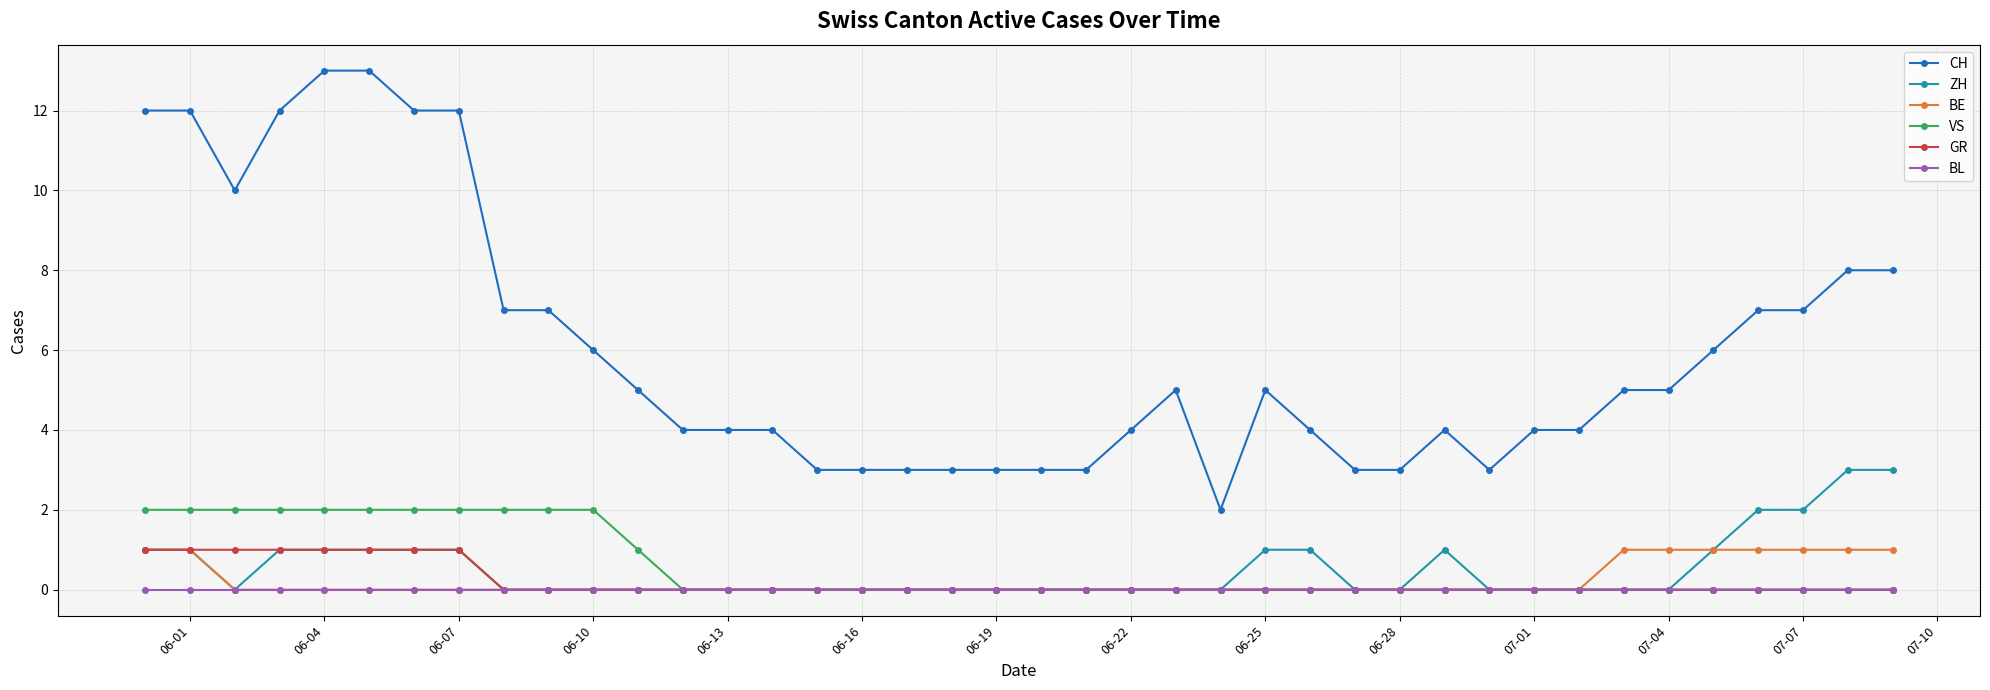

Which series has the widest spread of values?

CH